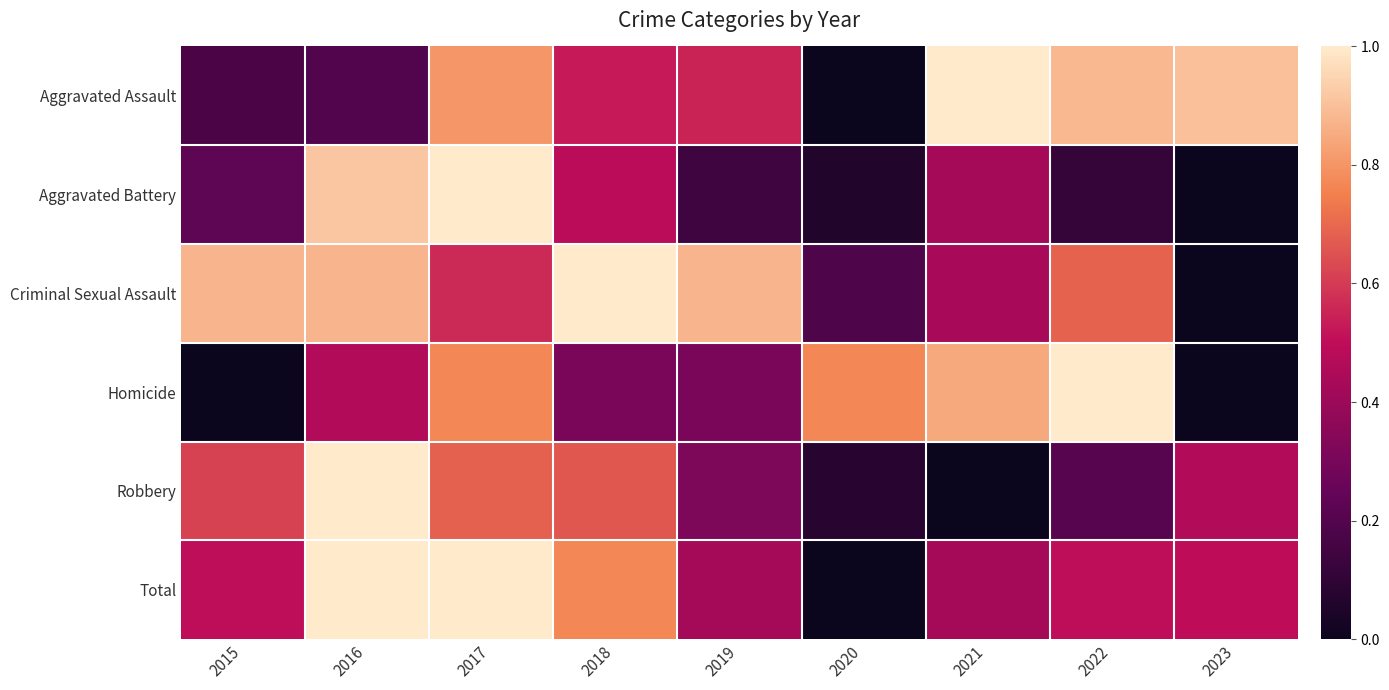

What is the spread (max minus min) of values at 2018?

0.7